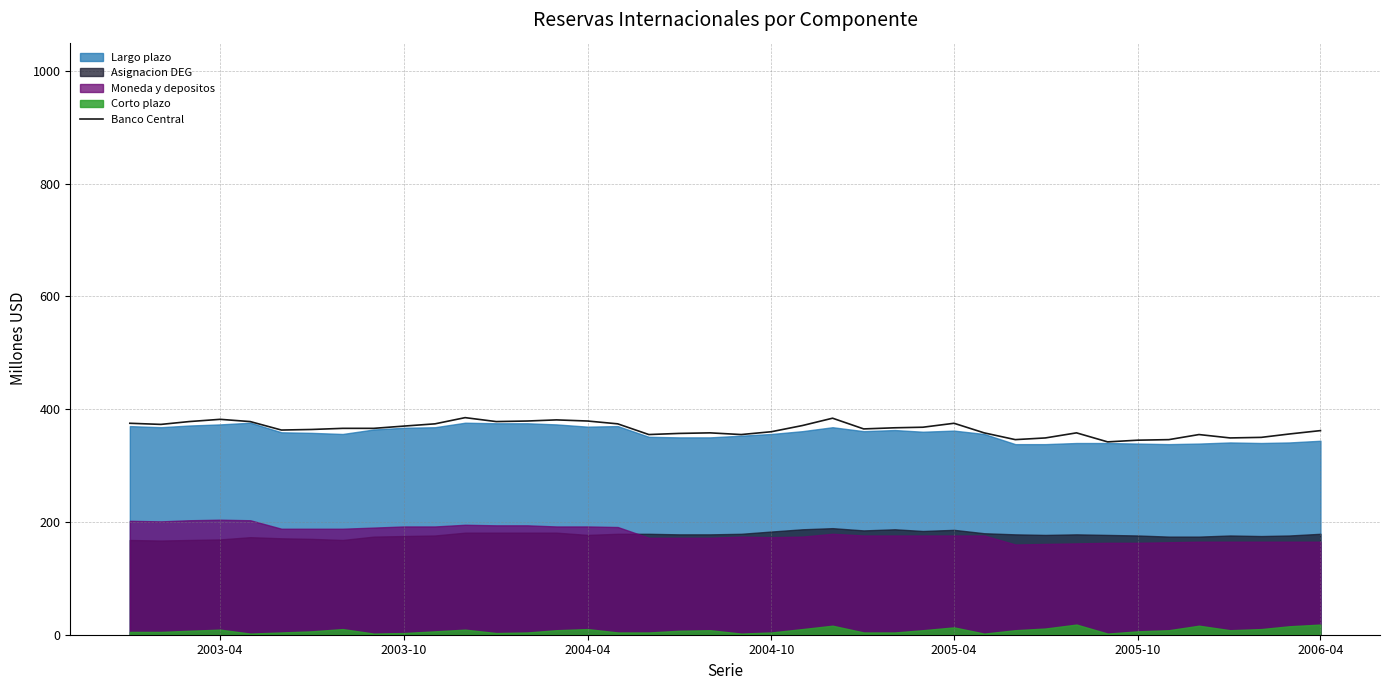

What is the maximum value for Banco Central?

385